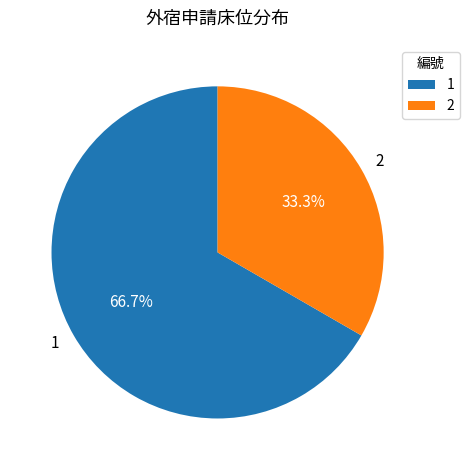

Count the number of slices in the pie.

2